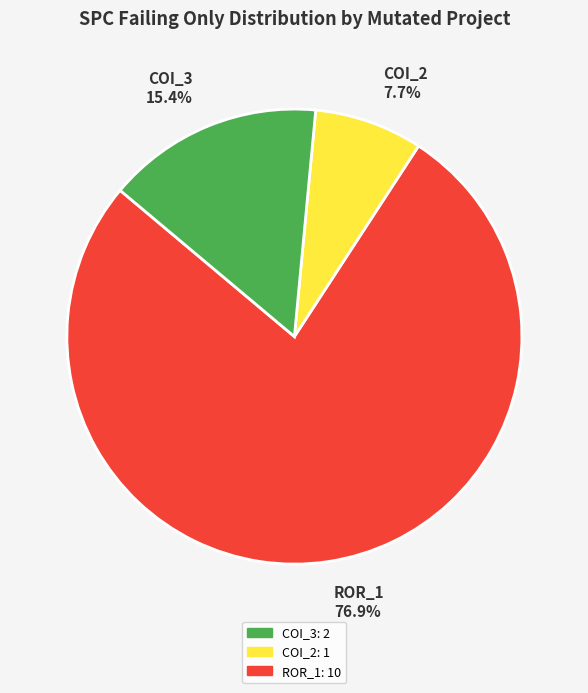

What percentage do COI_3 15.4% and COI_2 7.7% together represent?

23.1%